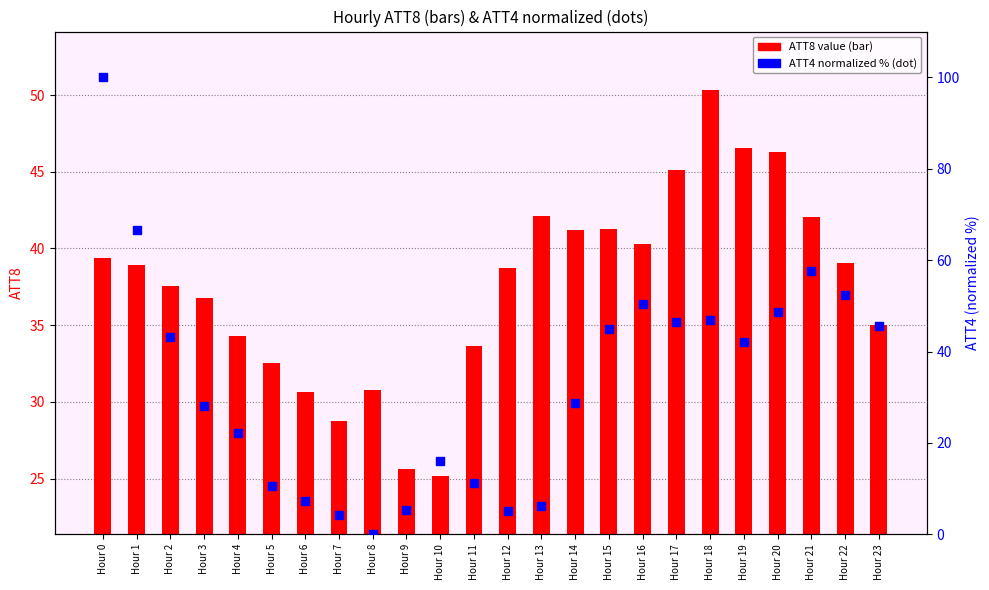

Which series contains the highest Y value?

ATT4 (norm %)